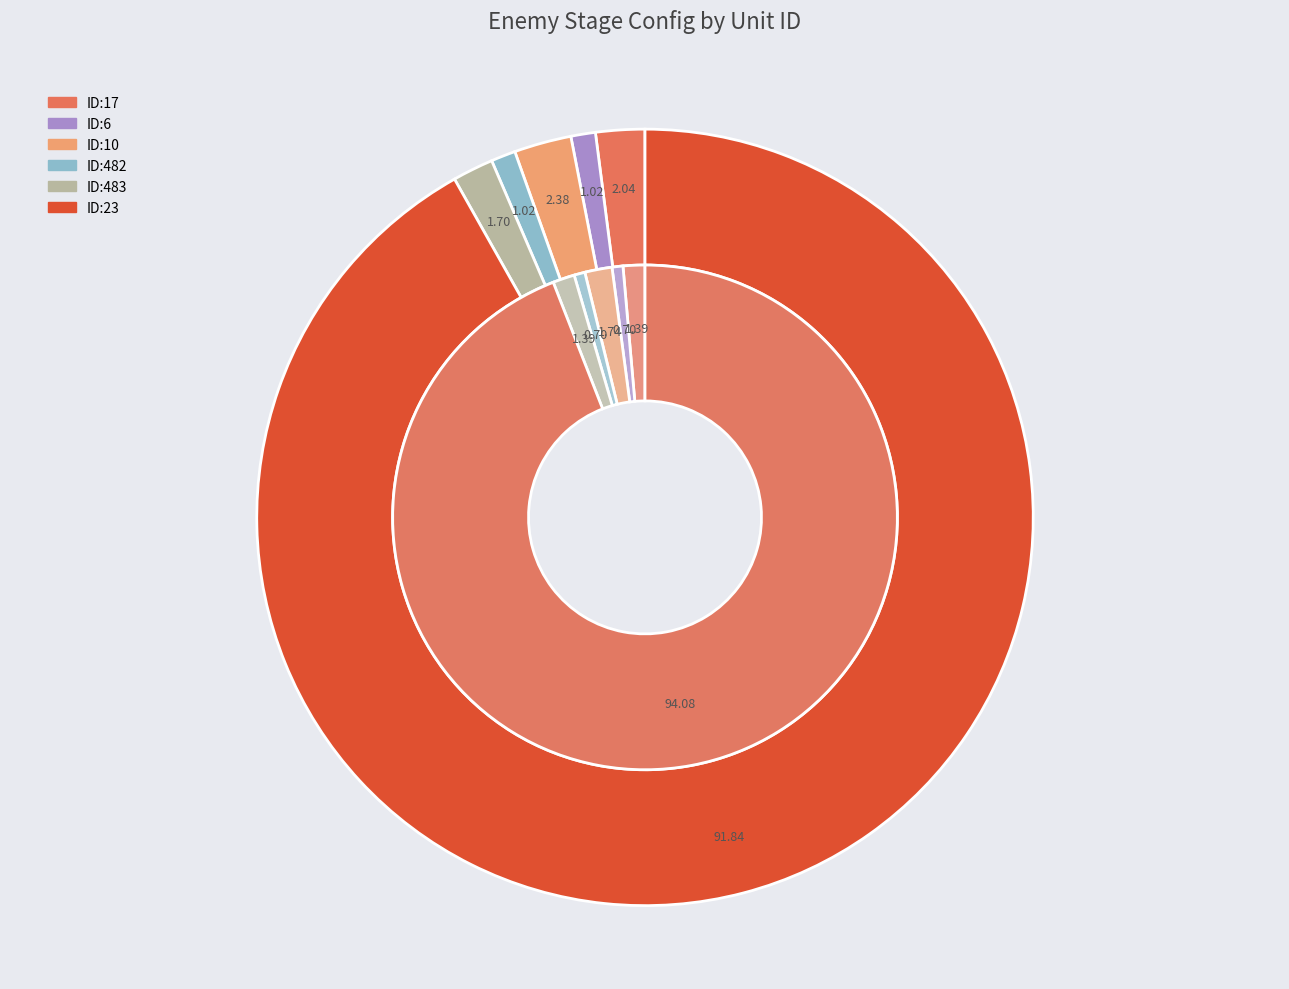

To the nearest percent, what is the combined percentage of ID:482 and ID:10?

2%